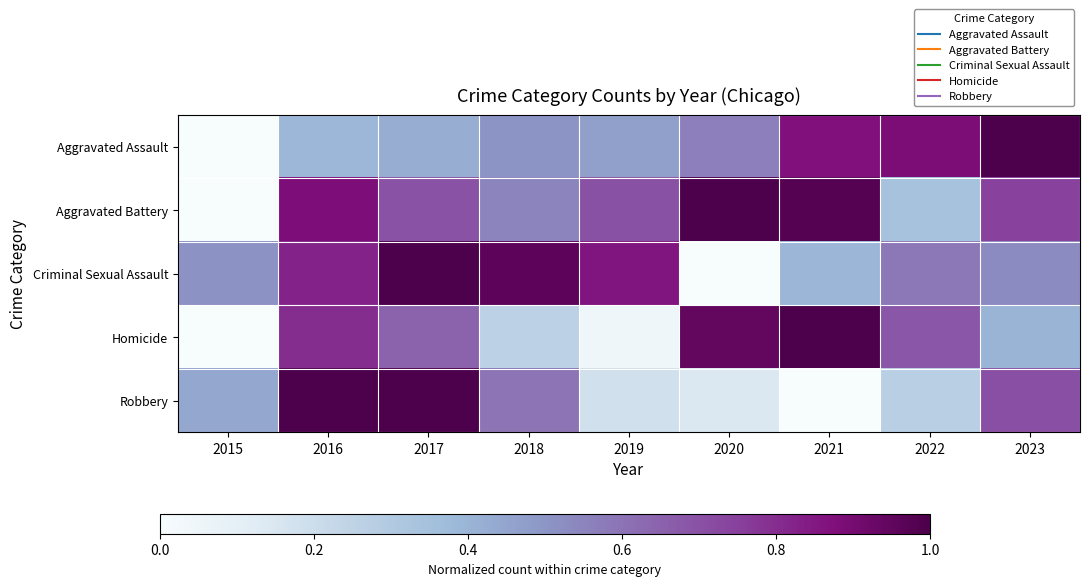

At which category is the sum across all series the highest?

2016